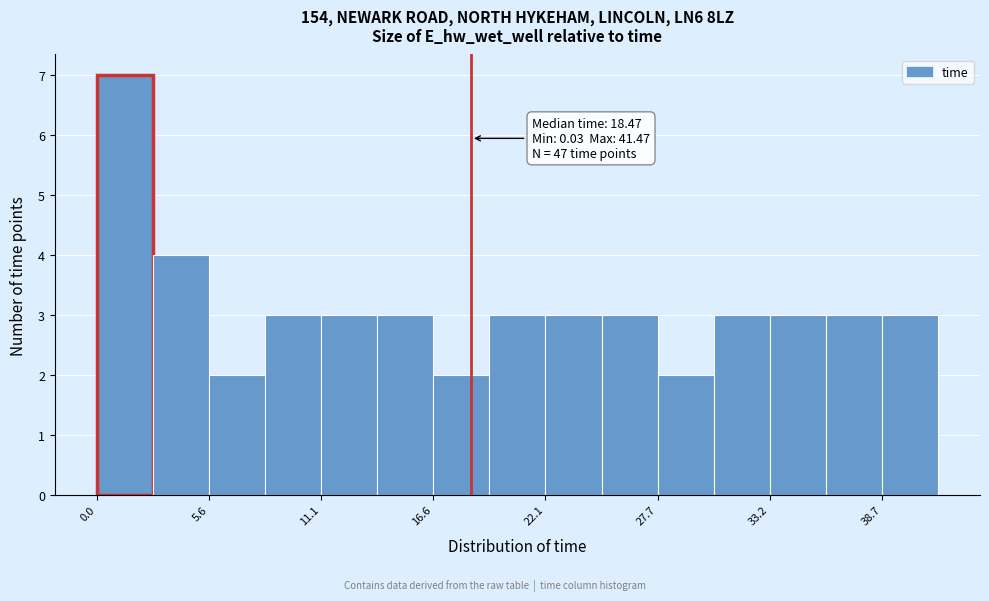

Around what value on the x-axis is the tallest bar? Give the approximate position of its centre, as read against the axis.

1